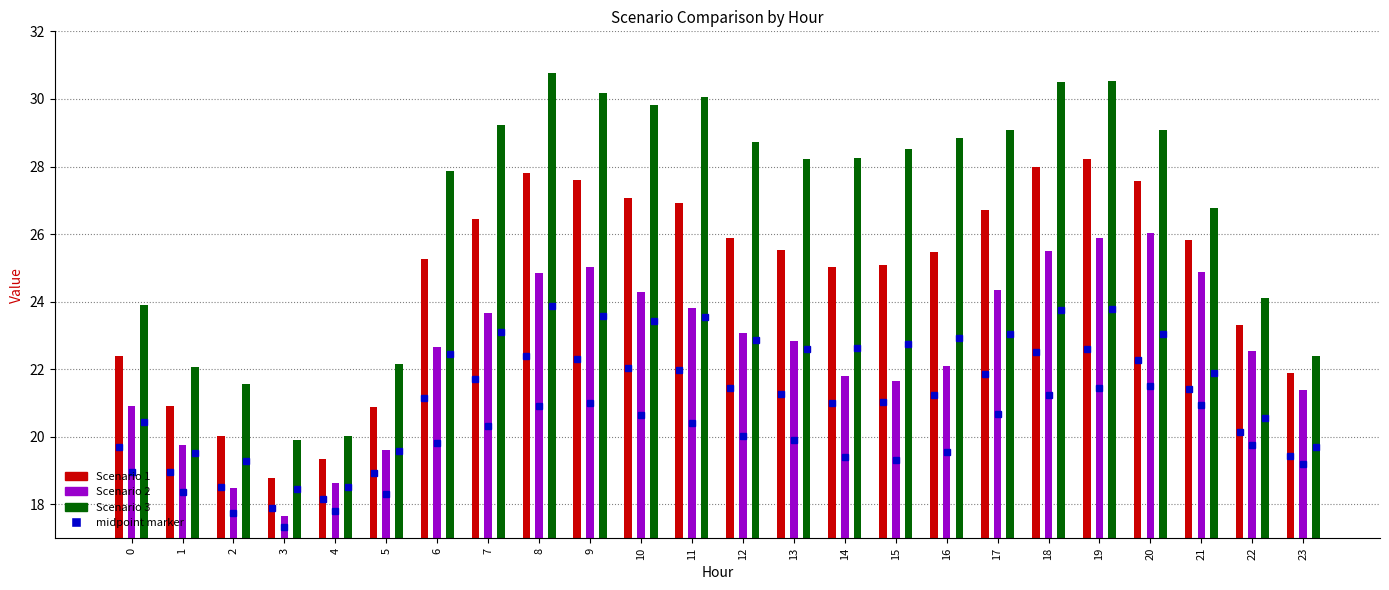

What is the value of the Scenario 3 bar at the 18th from the left?

29.1